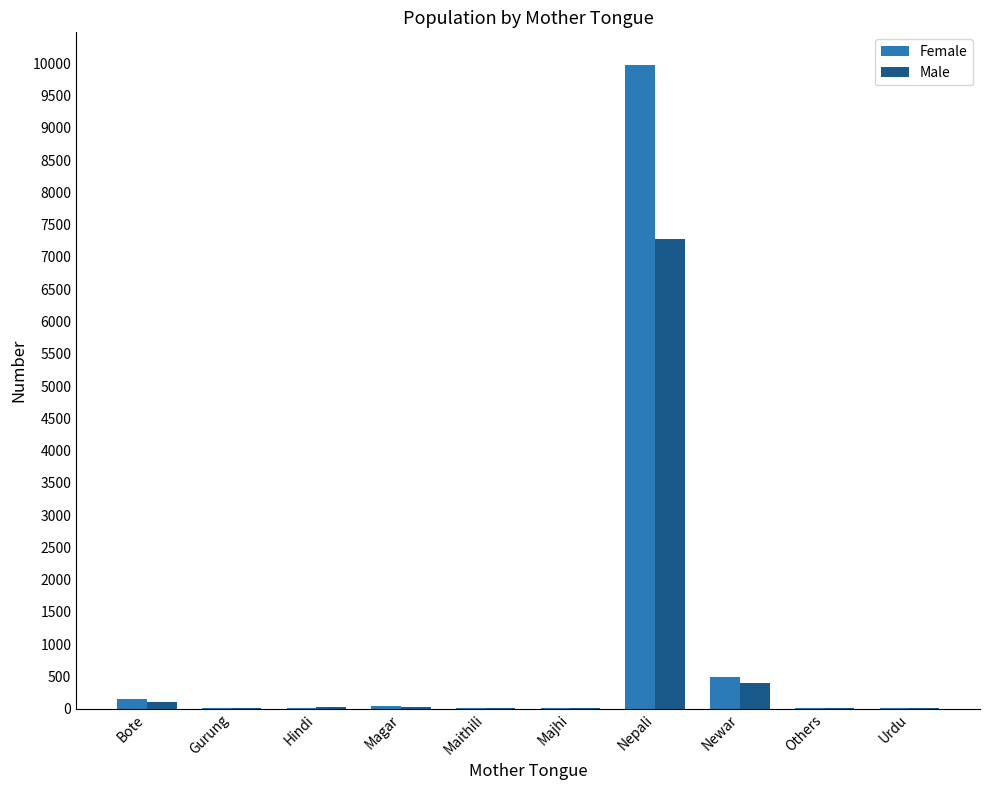

The value of Male at Others is 16. True or false?

True